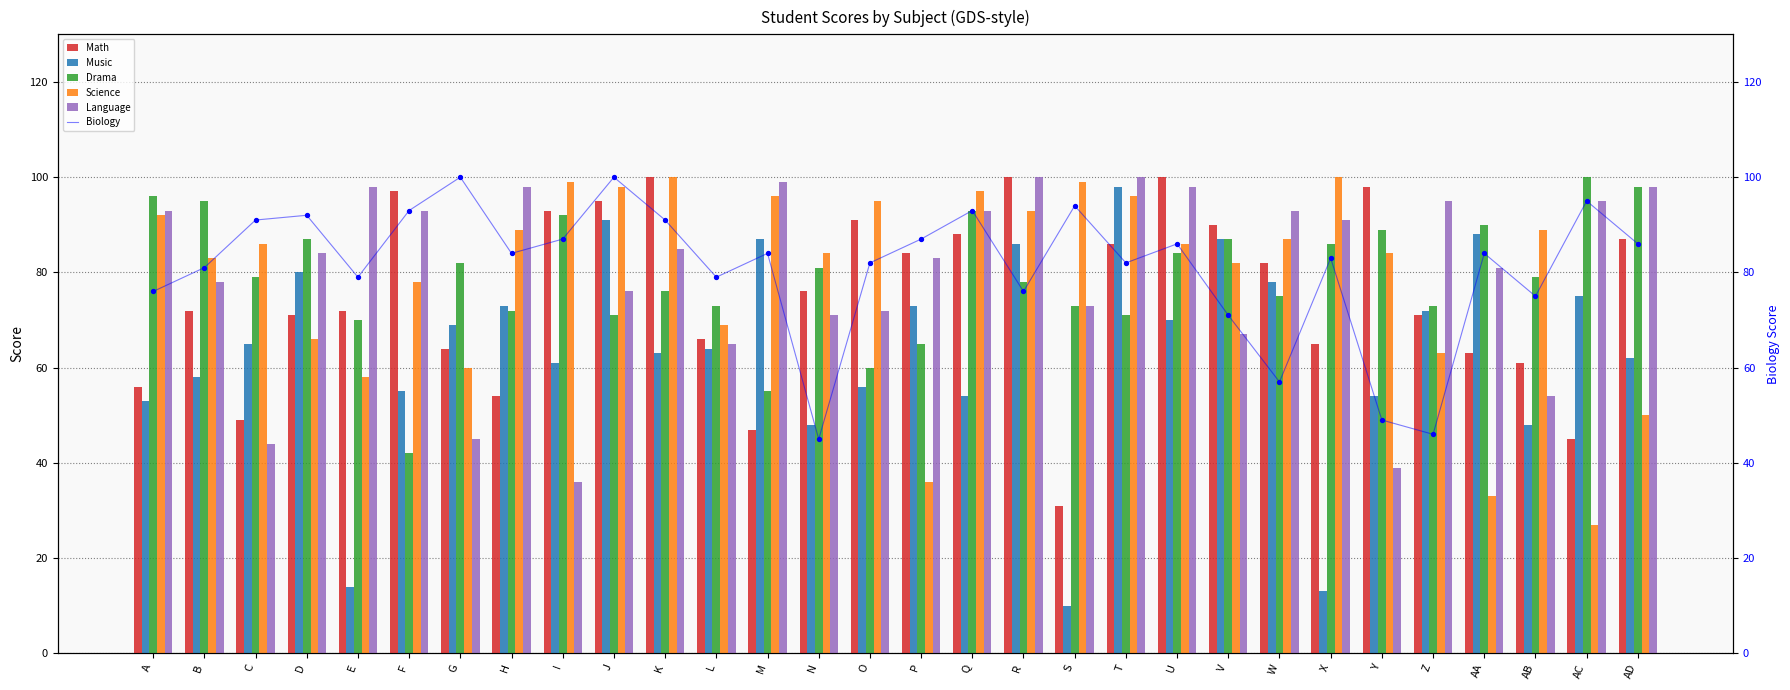

Which series has the largest total across all categories?

Biology